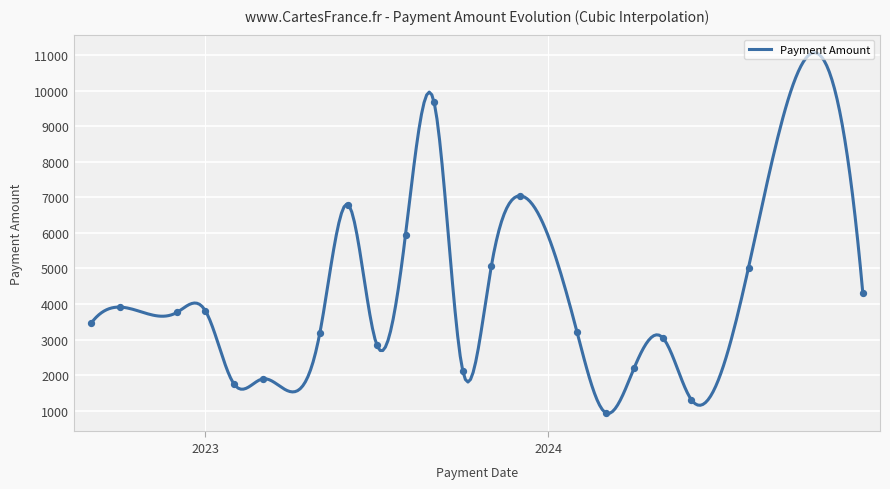

Between 2023-11-26 and 2023-09-04, which is larger?

2023-09-04